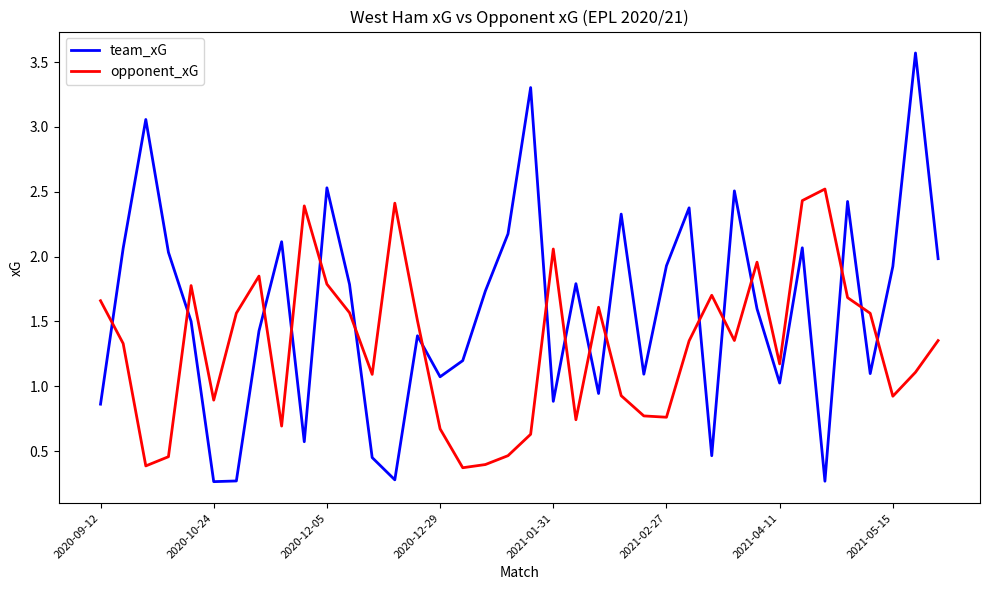

List the series in order of their peak value, highest first.

team_xG, opponent_xG